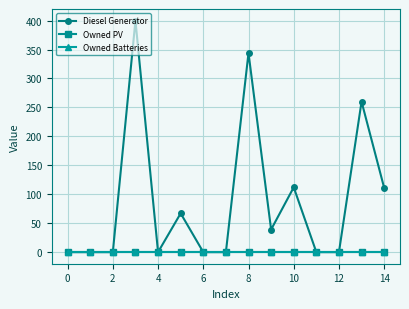

What is the average value of the Diesel Generator series?

89